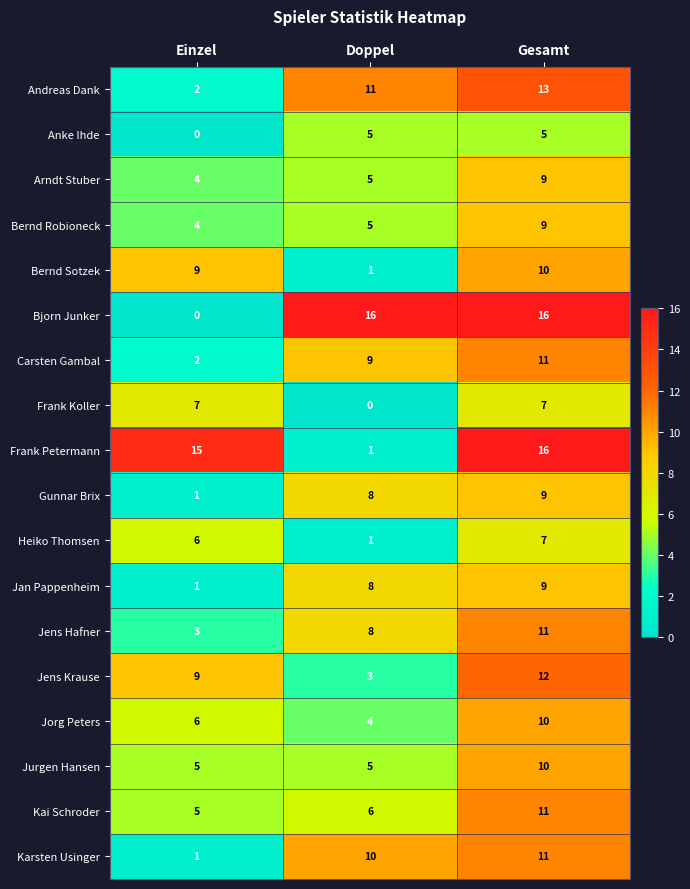

The value of Frank Koller at Gesamt is 7. True or false?

True